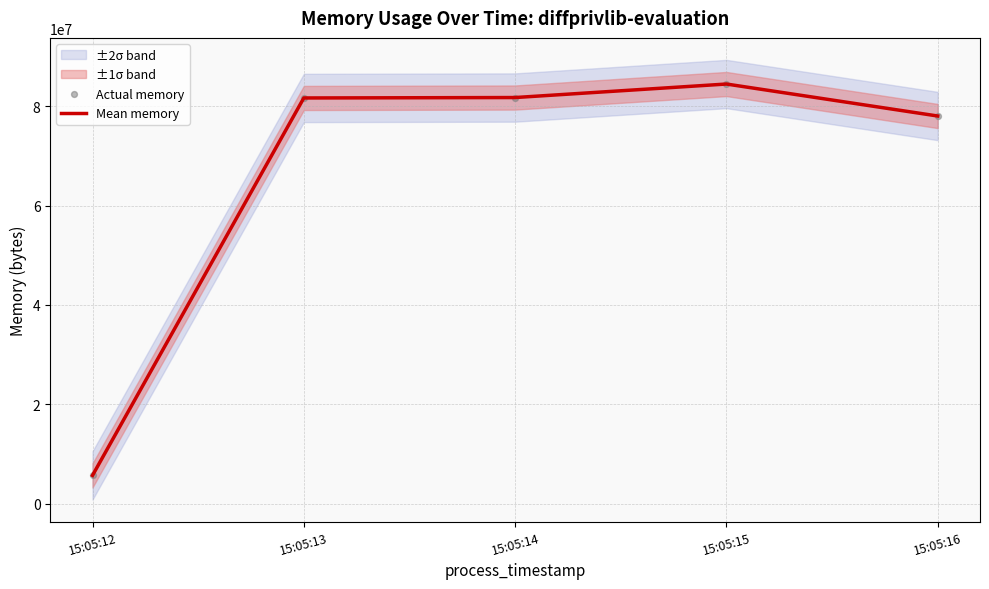

Where is Mean memory nearest to the value 45068288?

15:05:16